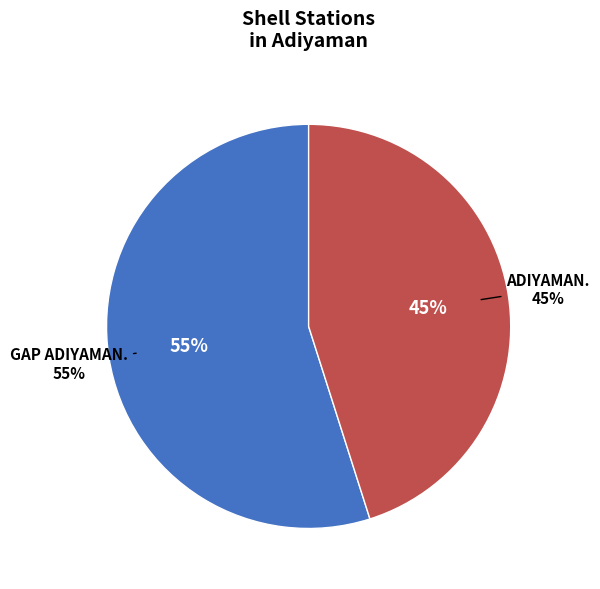

Rank the categories by value from lowest to highest.

ADIYAMAN., GAP ADIYAMAN.